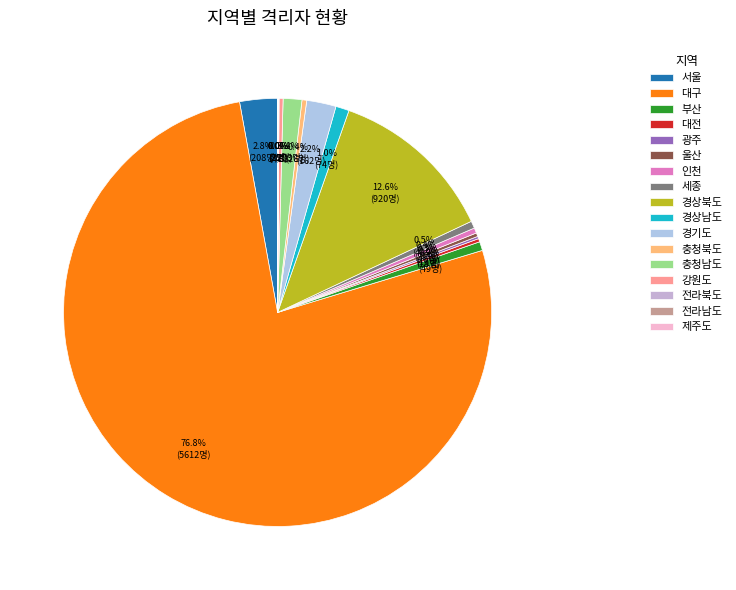

Which has a higher value, 경기도 or 부산?

경기도